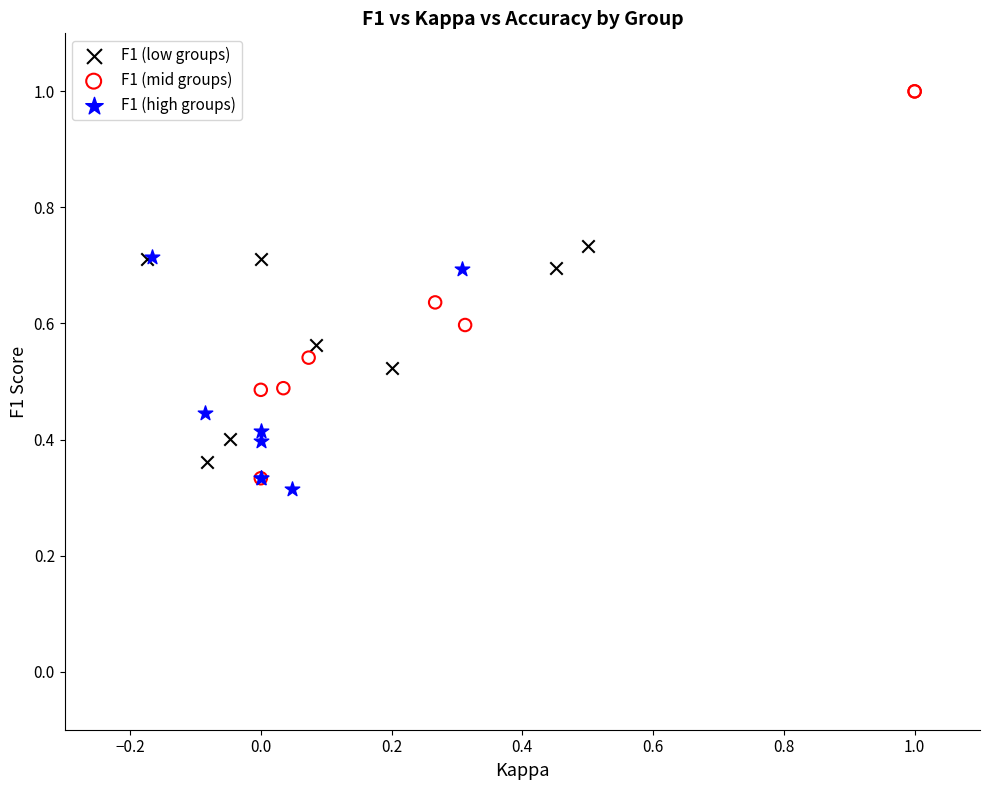

Which series contains the highest Y value?

F1 (mid groups)